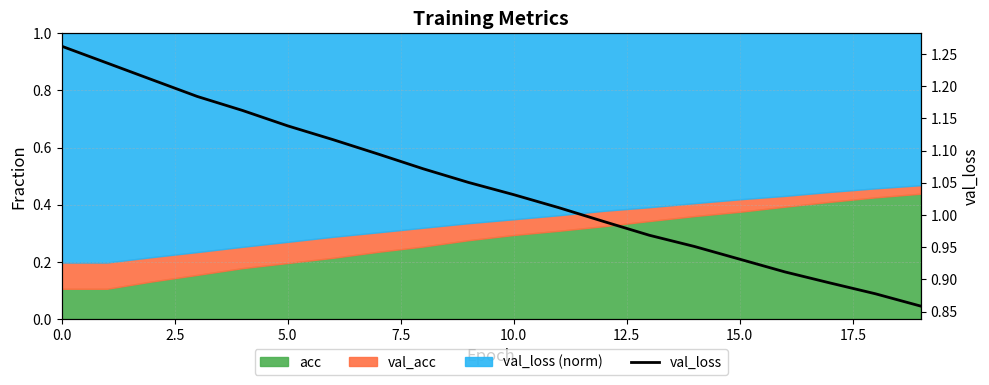

The chart shows a value of 2.0 at 5.0. True or false?

False